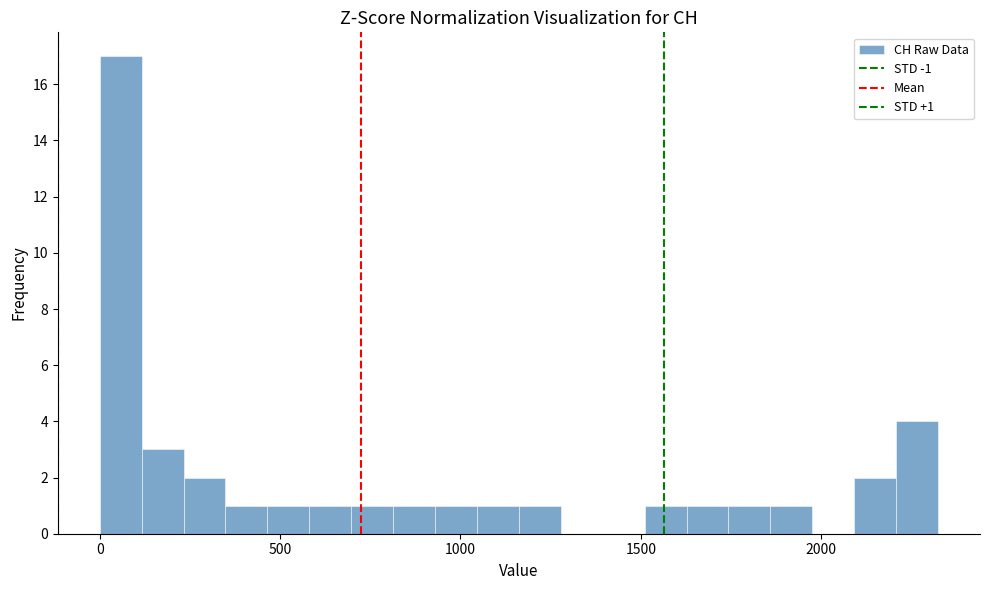

Around what value on the x-axis is the tallest bar? Give the approximate position of its centre, as read against the axis.

50